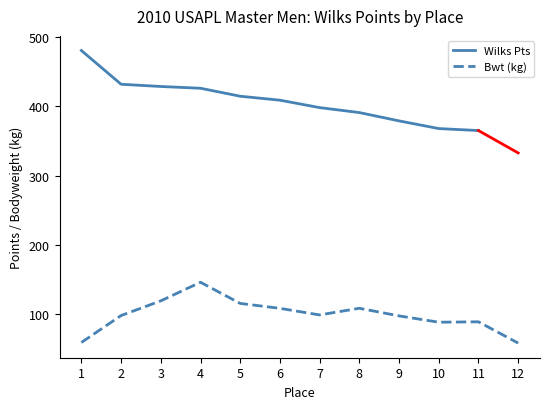

What is the lowest value of the Bwt (kg) series?

58.7